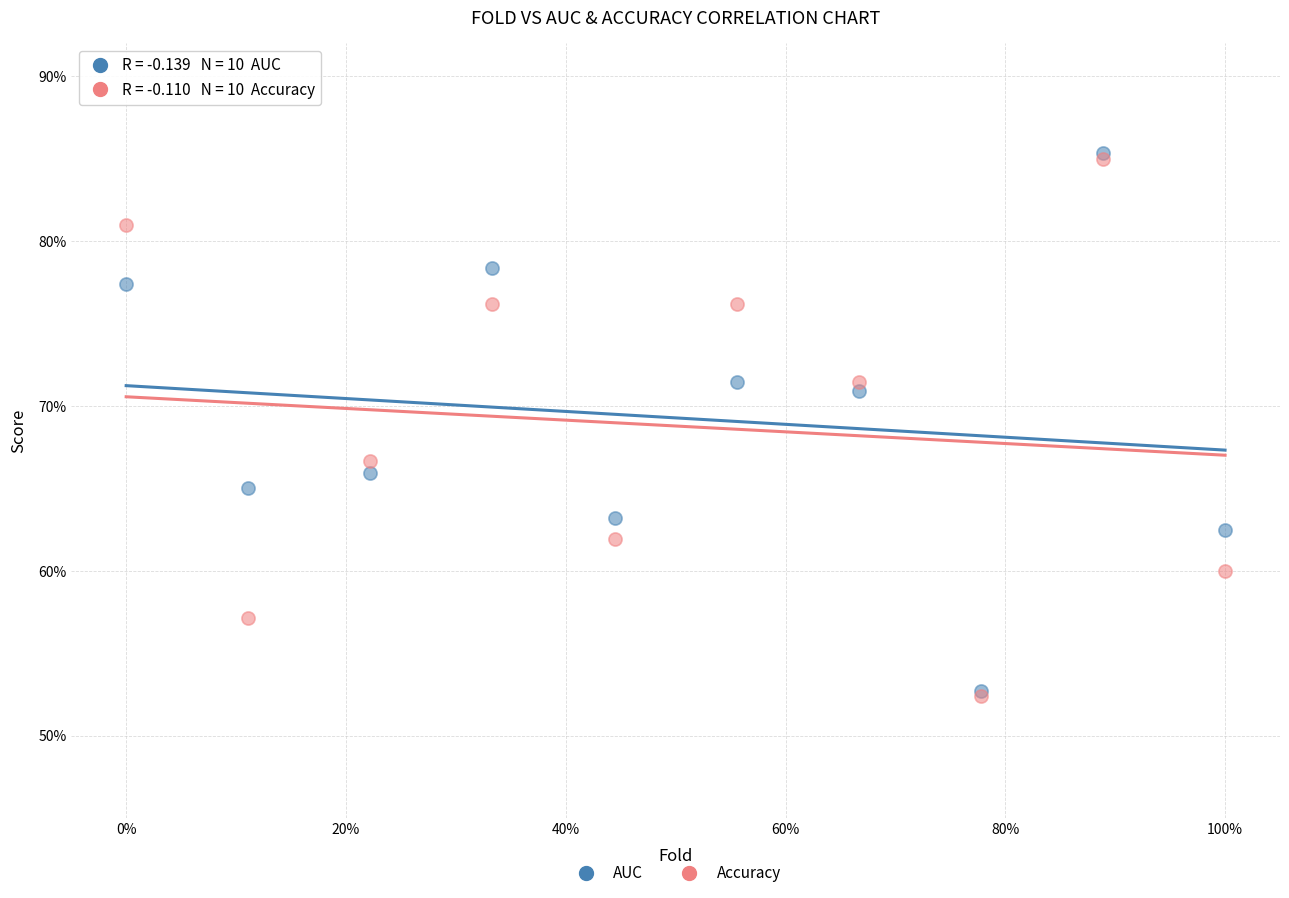

What are all the series names shown in the legend?

AUC, Accuracy